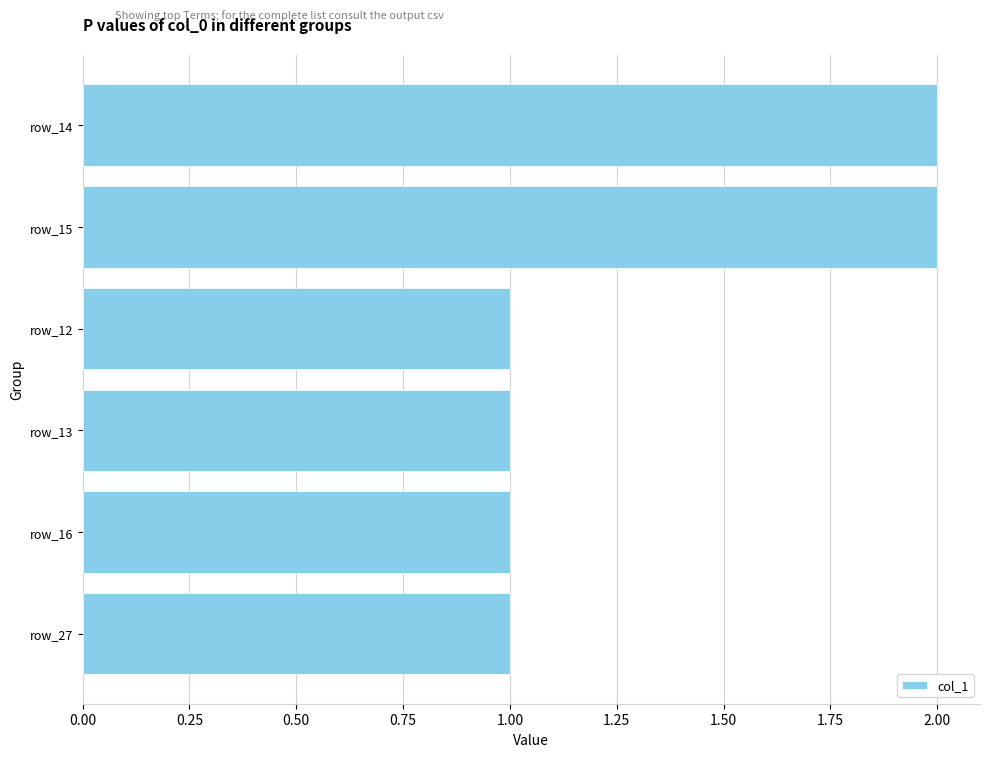

True or false: the data shows 2 at row_12.

False